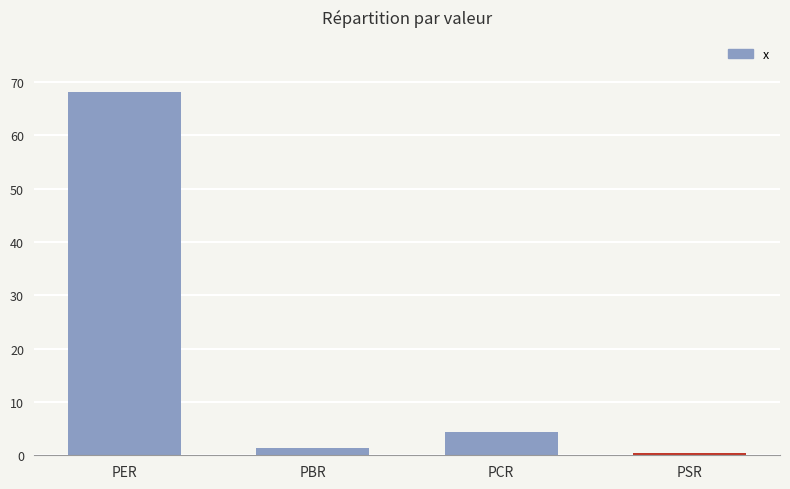

What is the difference between the maximum and minimum values?

67.9